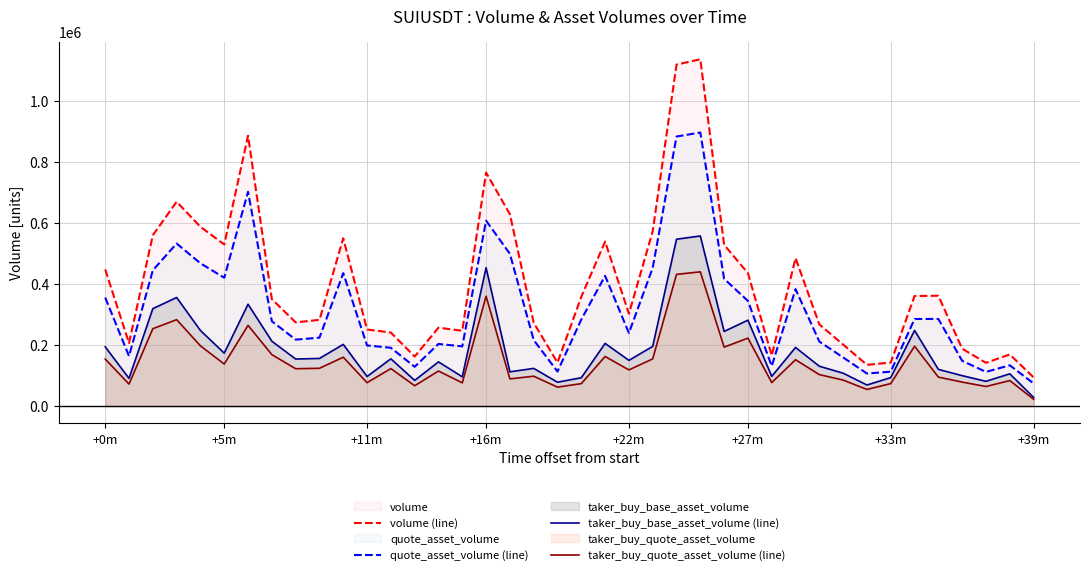

What is the difference between the highest and lowest values at 14?

142292.3